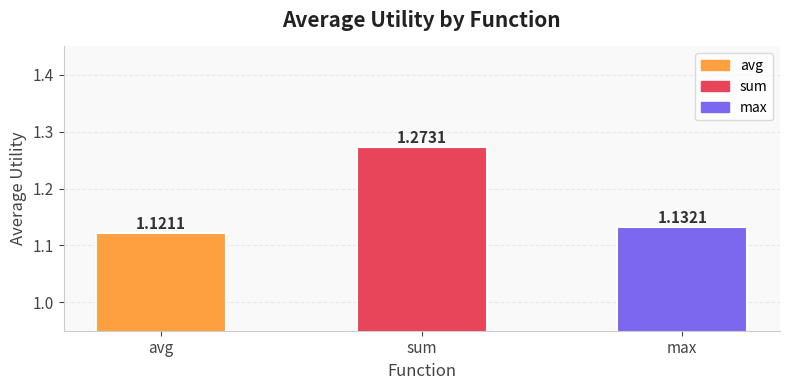

Where is the data nearest to the value 1?

avg